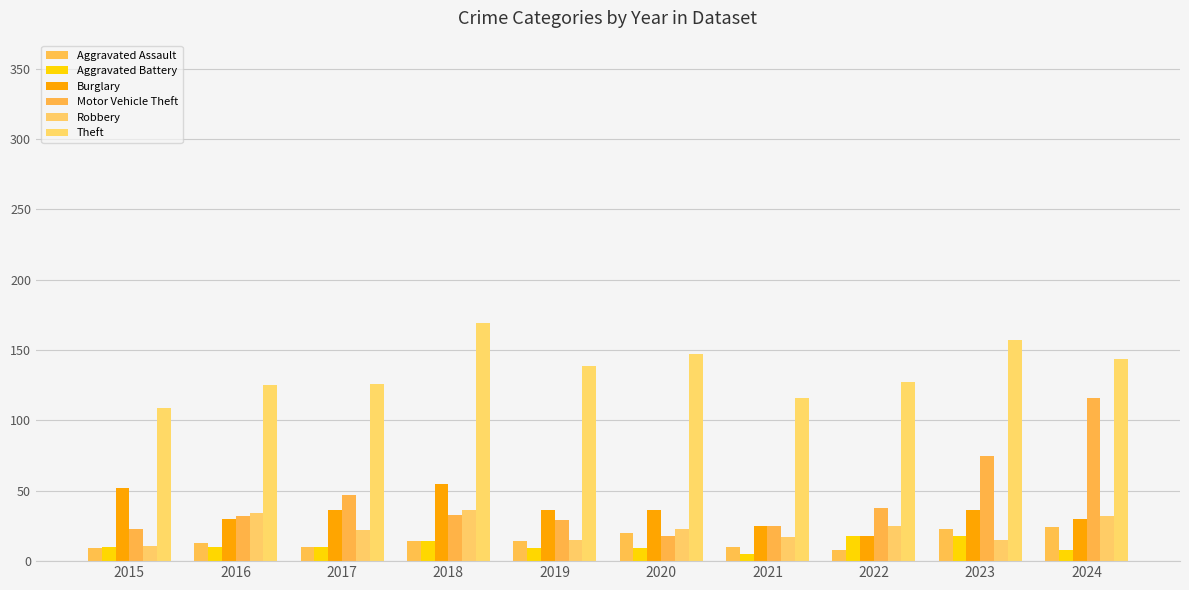

What is the sum of all Aggravated Battery values?

111